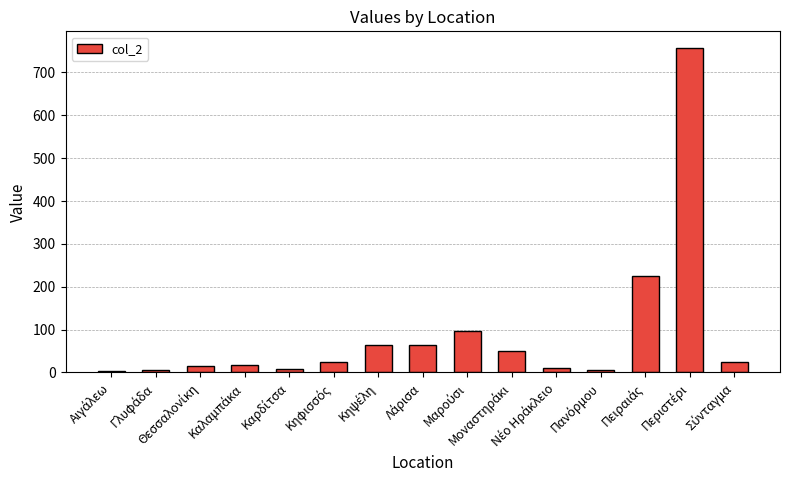

What is the average value?

91.2